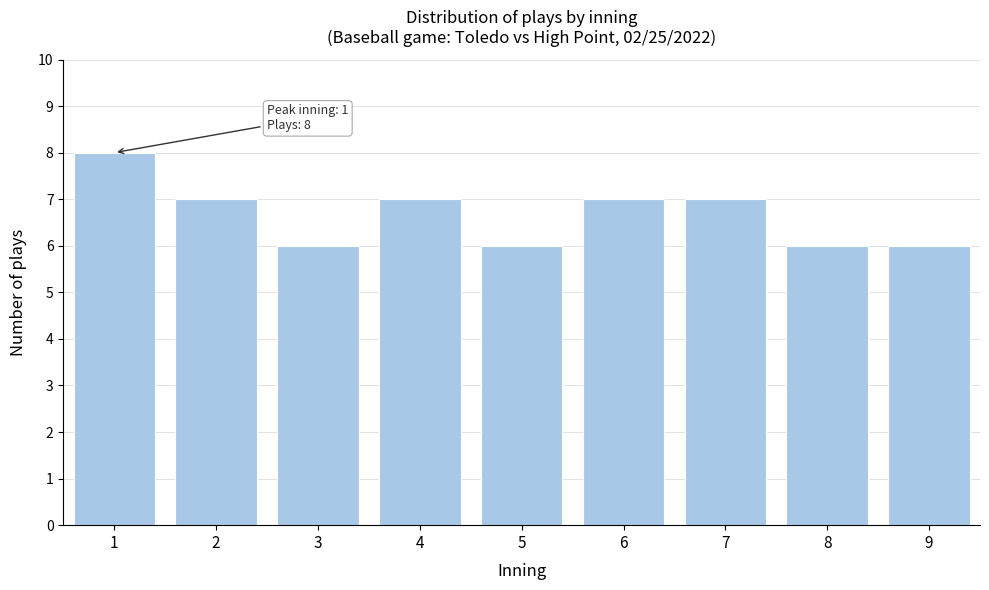

Reading left to right, transcribe all the data shown in this chart.

8	7	6	7	6	7	7	6	6